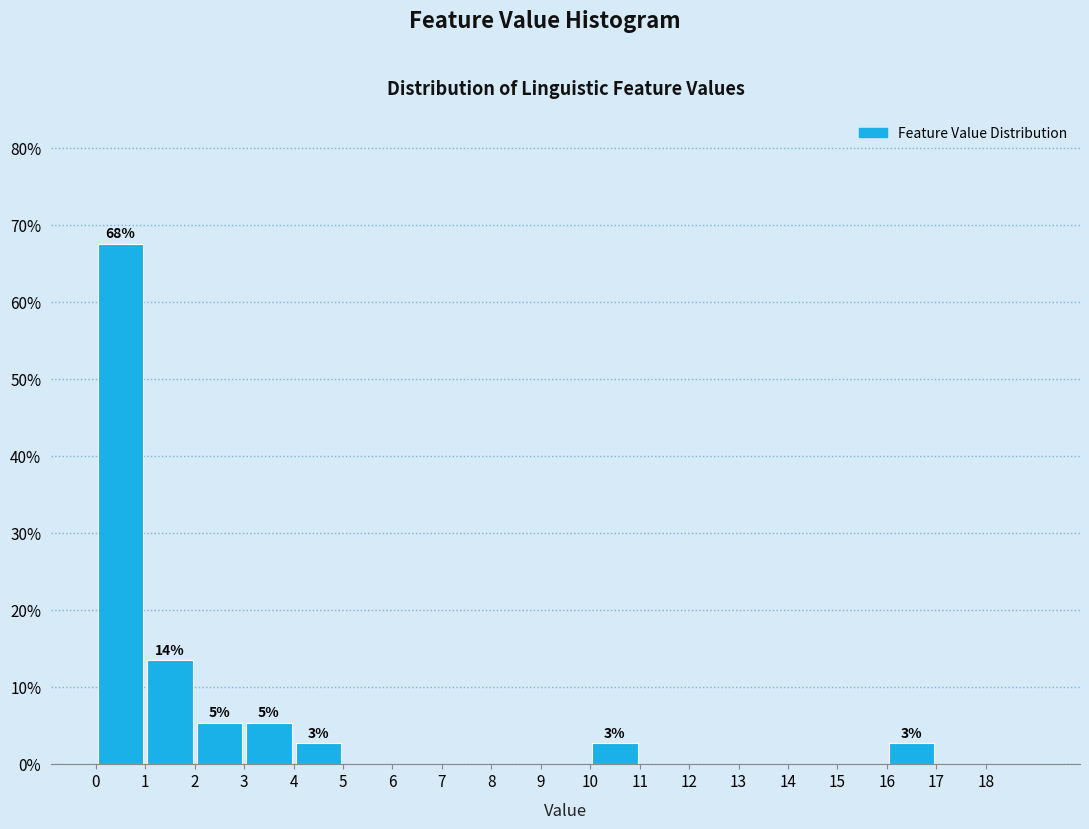

Which range on the x-axis has the tallest bar?

0 to 1